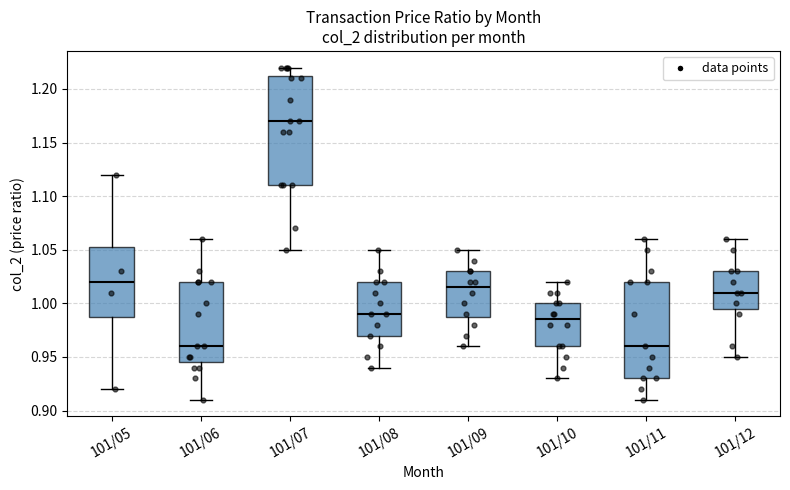

Which box is the tallest, from its lower edge to its upper edge?

101/07